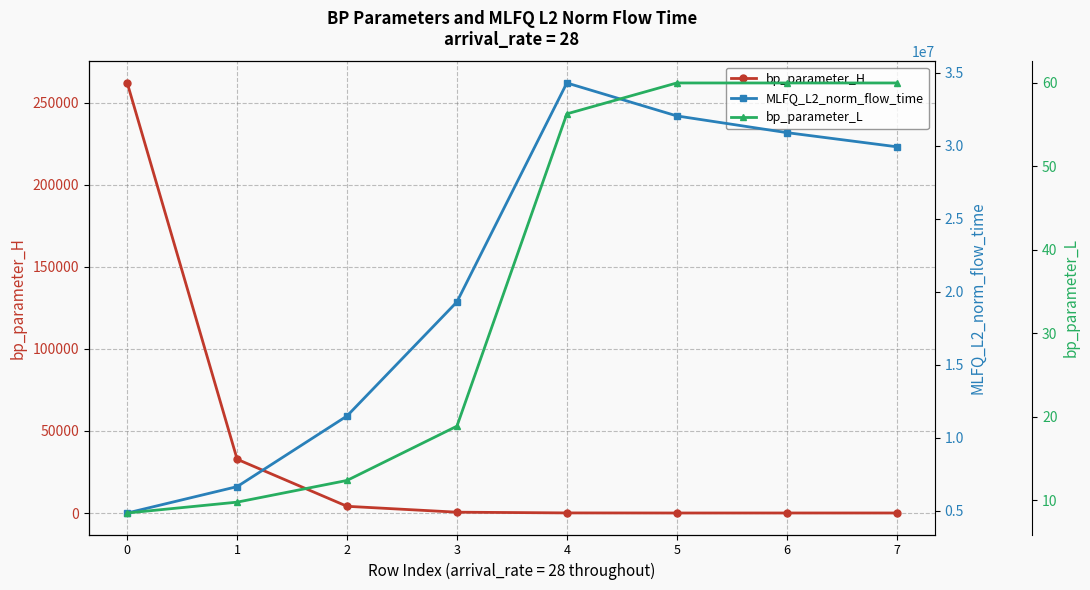

How many intersections are there between bp_parameter_H and bp_parameter_L?

1